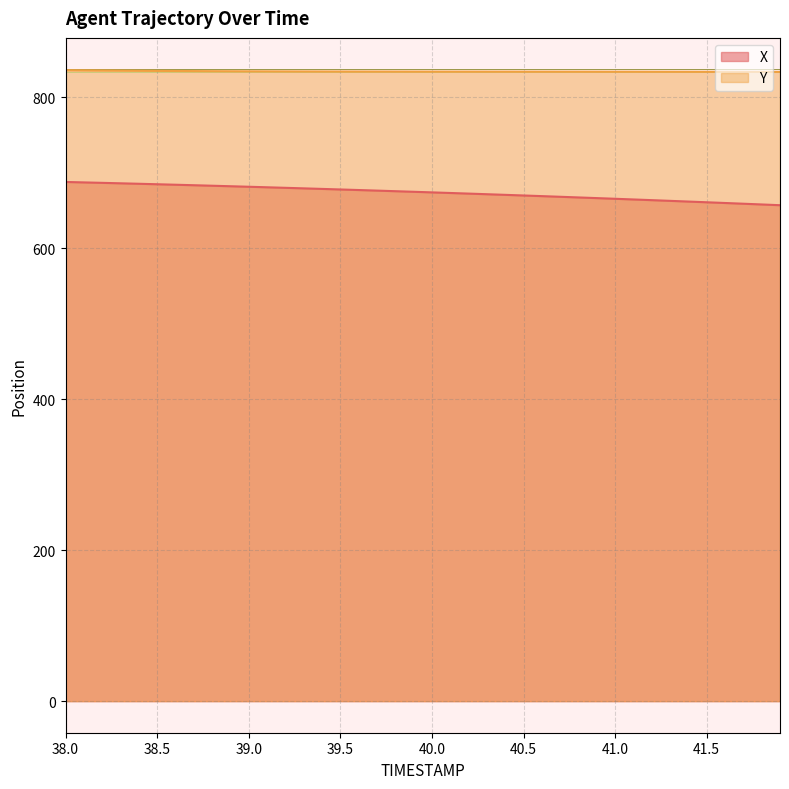

What is the sum of the Y values at 38.3 and 38.0?

1670.3